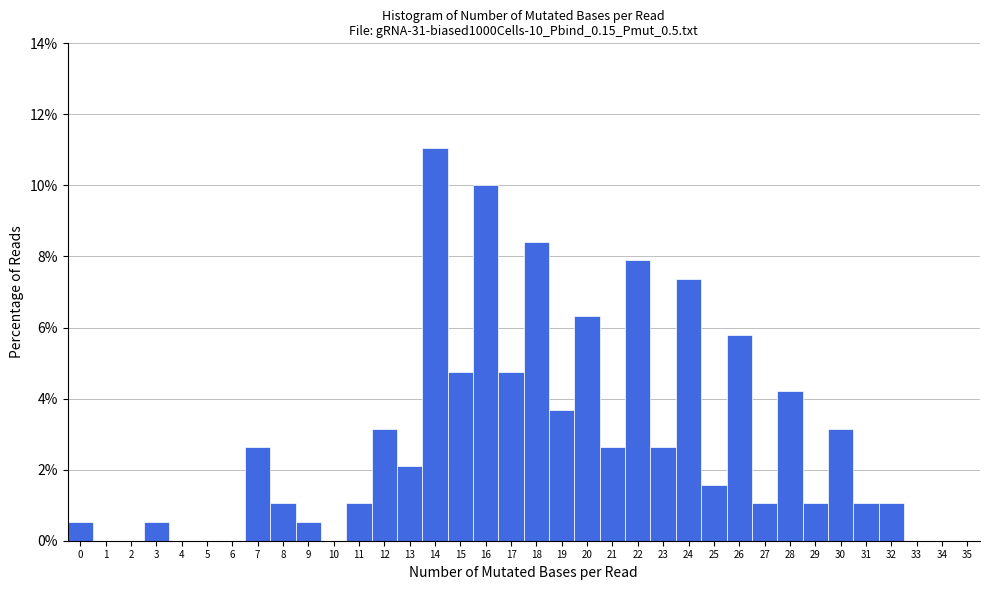

Reading left to right, transcribe this chart: for each bar, give the range it covers on the x-axis and its height. The values are not printed on the chart, so give them approximately, as read against the axis.

-0.5 to 0.5: 0.6
0.5 to 1.5: 0
1.5 to 2.5: 0
2.5 to 3.5: 0.6
3.5 to 4.5: 0
4.5 to 5.5: 0
5.5 to 6.5: 0
6.5 to 7.5: 2.6
7.5 to 8.5: 1.0
8.5 to 9.5: 0.6
9.5 to 10.5: 0
10.5 to 11.5: 1.0
11.5 to 12.5: 3.2
12.5 to 13.5: 2.2
13.5 to 14.5: 11.0
14.5 to 15.5: 4.8
15.5 to 16.5: 10.0
16.5 to 17.5: 4.8
17.5 to 18.5: 8.4
18.5 to 19.5: 3.6
19.5 to 20.5: 6.4
20.5 to 21.5: 2.6
21.5 to 22.5: 7.8
22.5 to 23.5: 2.6
23.5 to 24.5: 7.4
24.5 to 25.5: 1.6
25.5 to 26.5: 5.8
26.5 to 27.5: 1.0
27.5 to 28.5: 4.2
28.5 to 29.5: 1.0
29.5 to 30.5: 3.2
30.5 to 31.5: 1.0
31.5 to 32.5: 1.0
32.5 to 33.5: 0
33.5 to 34.5: 0
34.5 to 35.5: 0